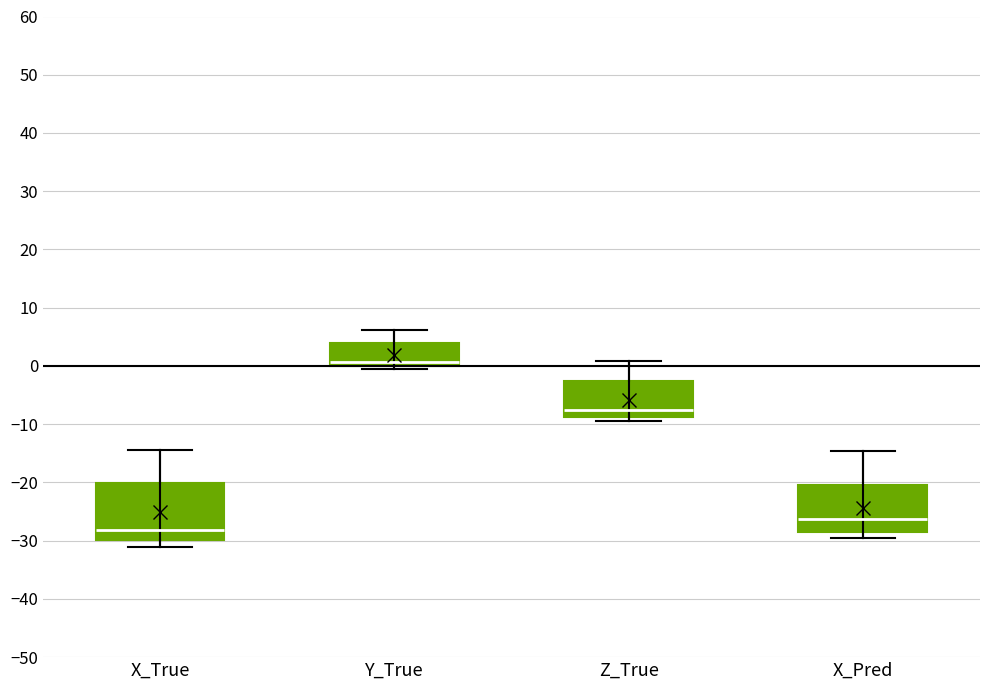

Comparing the boxes themselves (not the whiskers), which one is the tallest?

X_True